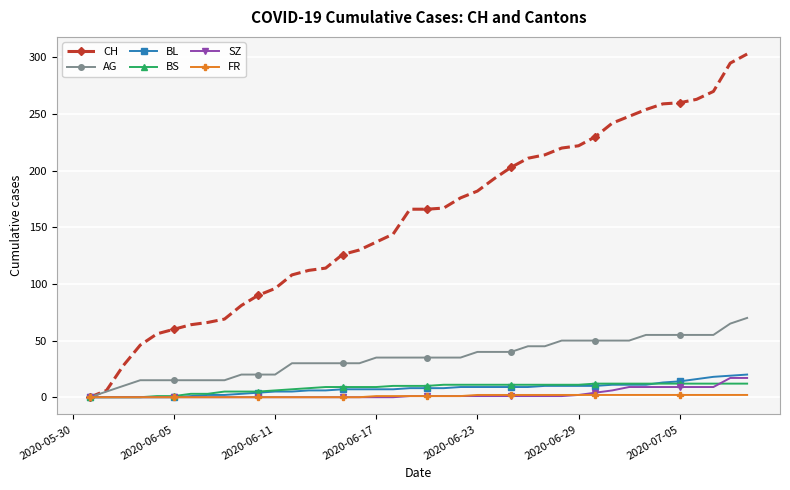

Which series has the largest total across all categories?

CH